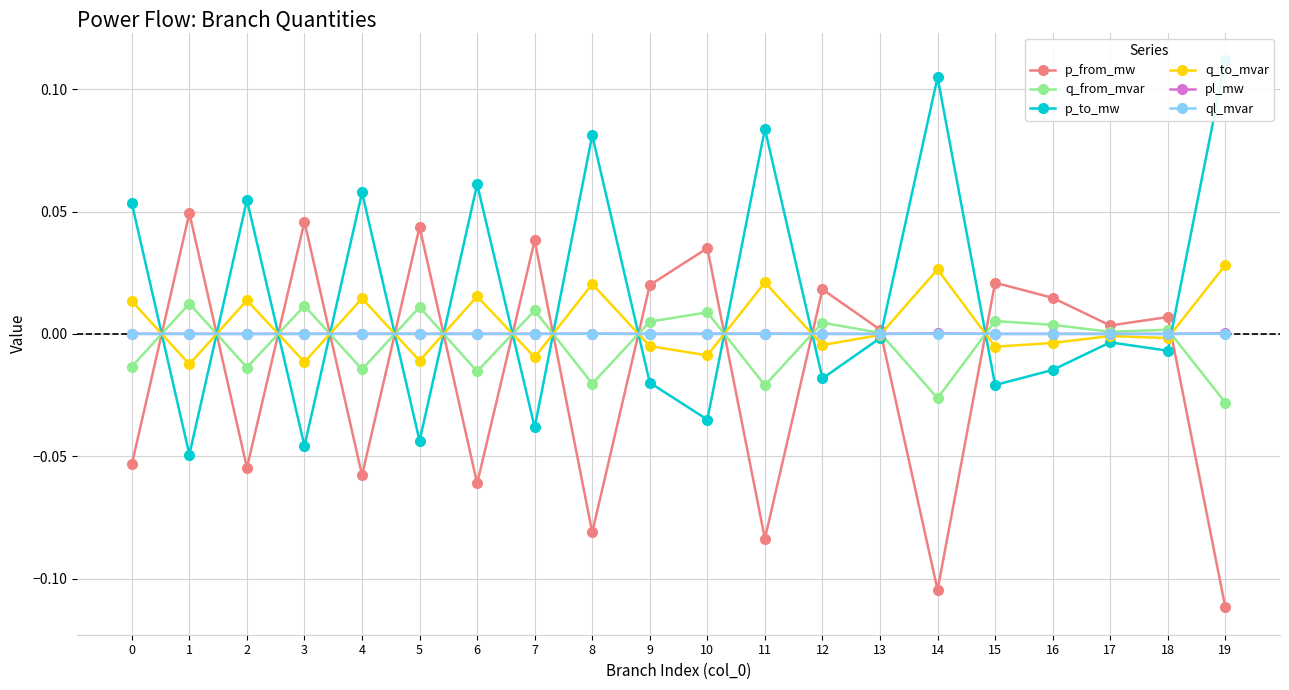

What are all the series names shown in the legend?

p_from_mw, q_from_mvar, p_to_mw, q_to_mvar, pl_mw, ql_mvar